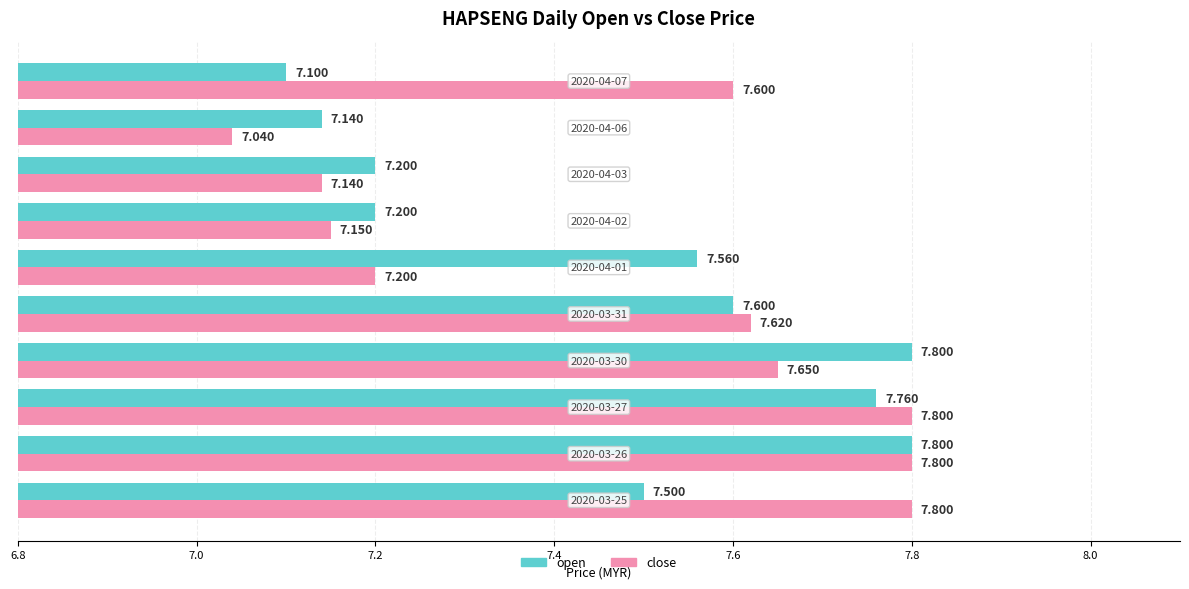

Which series has the widest spread of values?

close